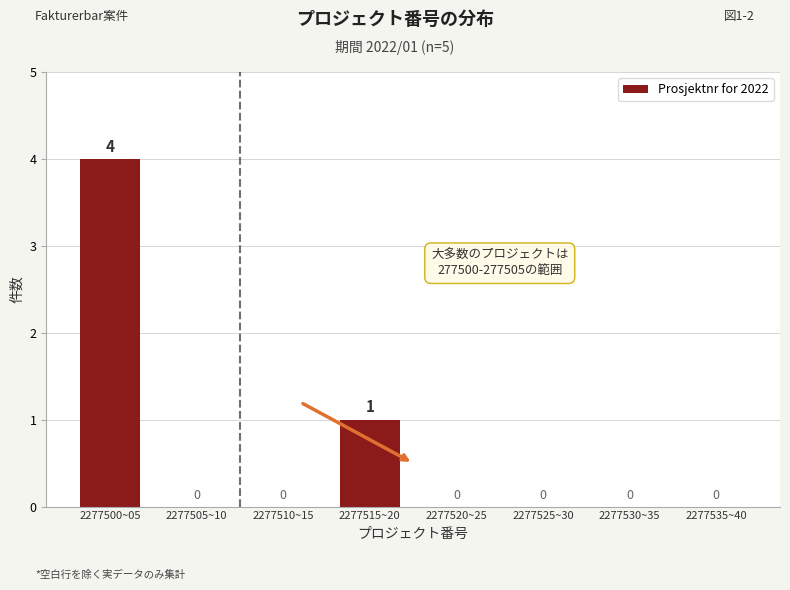

Reading right to left, list all the values displayed in this chart.

2277535~40=0	2277530~35=0	2277525~30=0	2277520~25=0	2277515~20=1	2277510~15=0	2277505~10=0	2277500~05=4